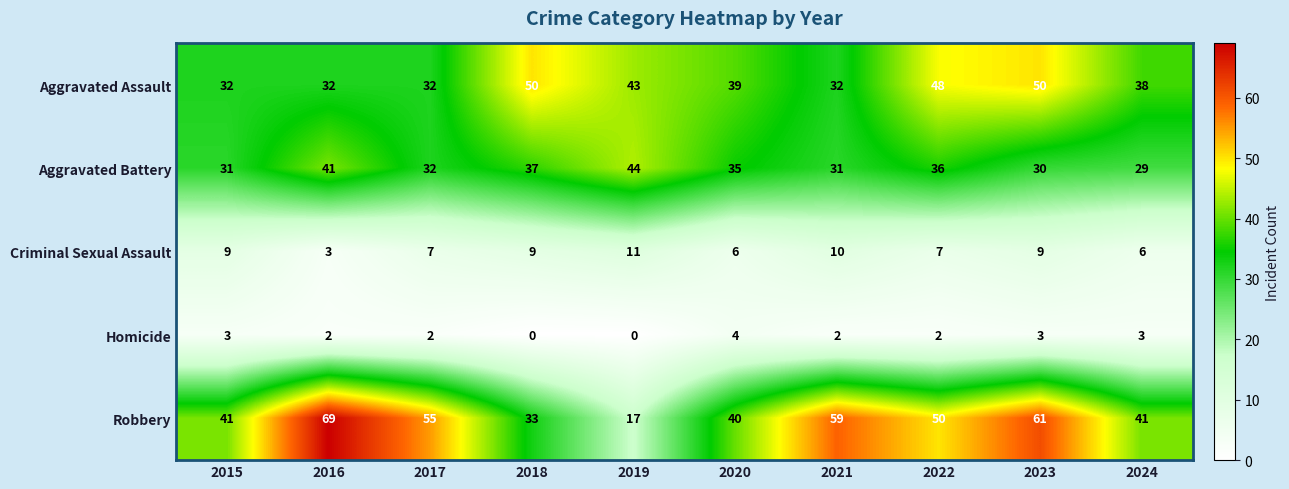

What is the average value of the Criminal Sexual Assault series?

8